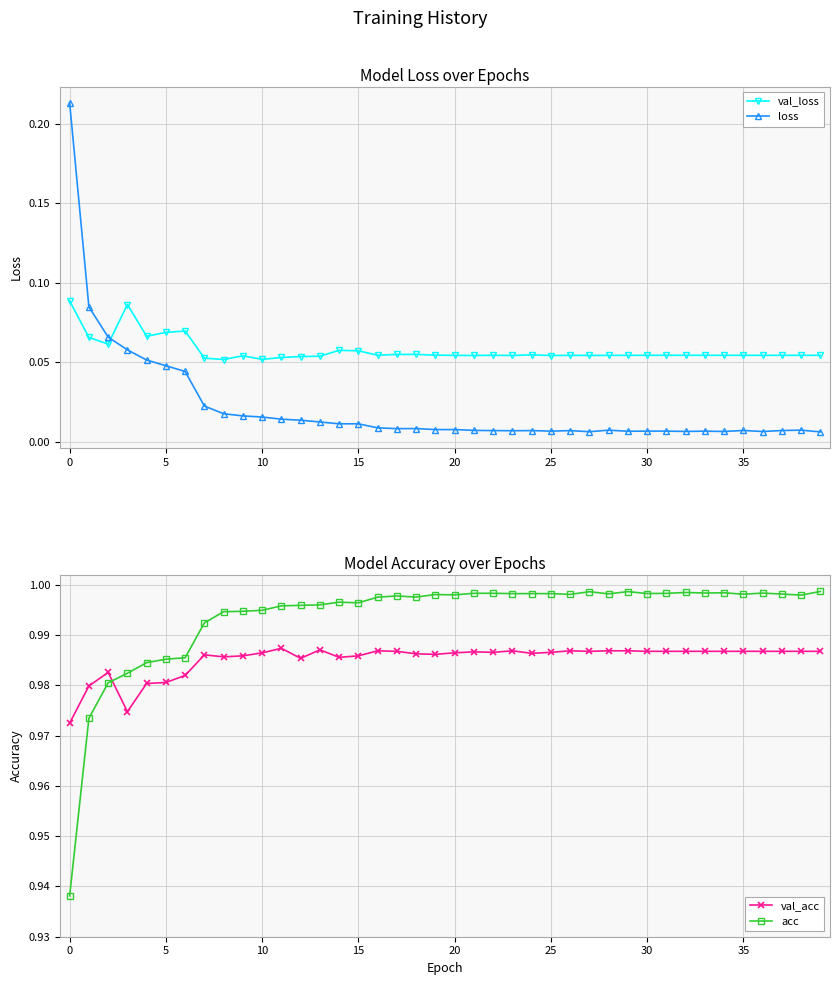

What are all the series names shown in the legend?

val_loss, loss, val_acc, acc